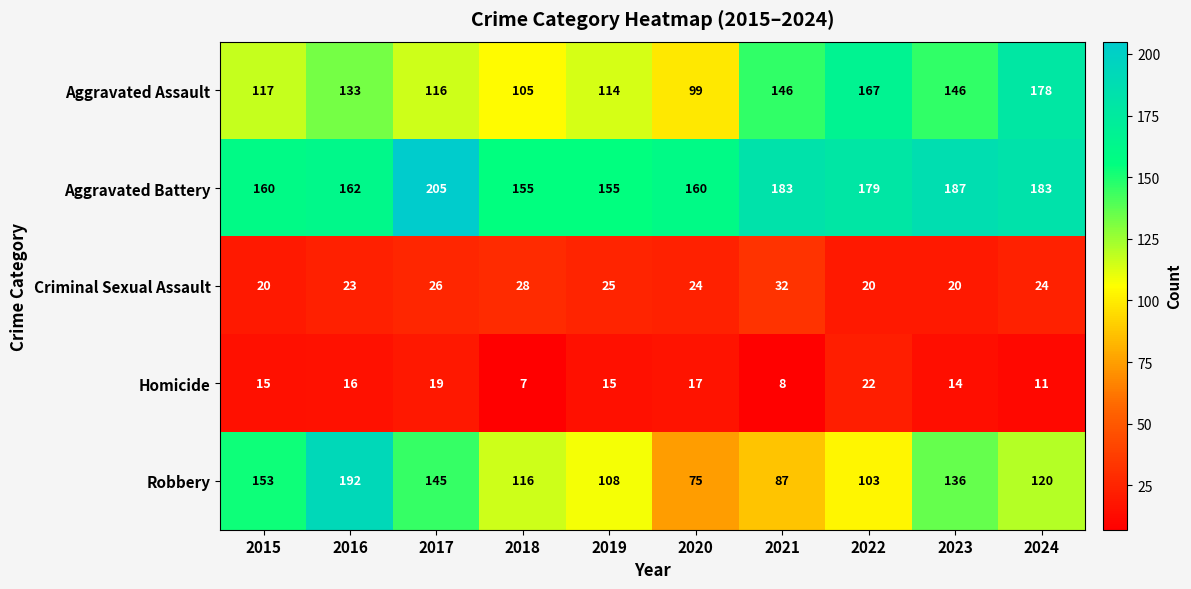

What is the difference between the second highest and minimum values in the Aggravated Battery series?

32